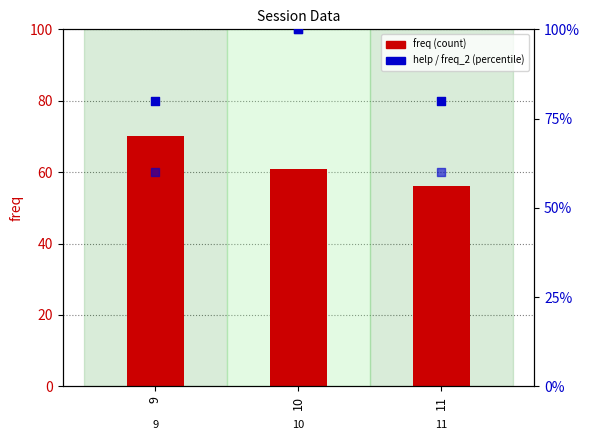

Which series reaches the minimum Y coordinate?

freq